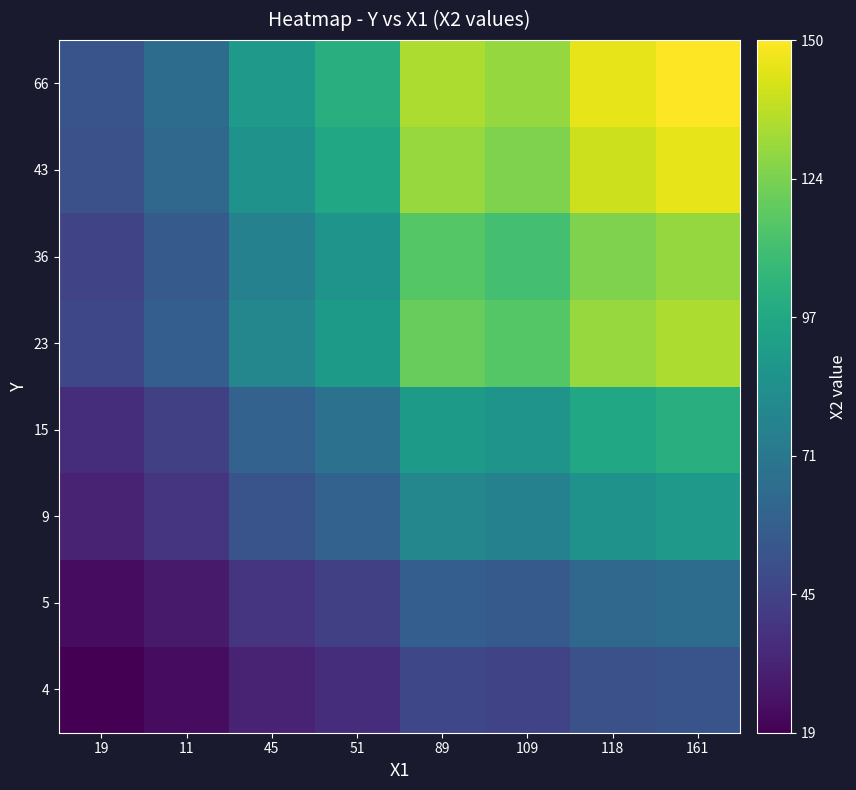

Reading right to left, list all the values displayed in this chart.

4: 161=53.0	118=51.2	109=45.6	89=47.3	51=35.7	45=31.4	11=23.0	19=18.7
5: 161=65.0	118=62.8	109=55.9	89=58.1	51=43.8	45=38.6	11=28.2	19=23.0
9: 161=89.0	118=86.0	109=76.5	89=79.5	51=59.9	45=52.8	11=38.6	19=31.4
15: 161=101.0	118=97.6	109=86.9	89=90.2	51=68.0	45=59.9	11=43.8	19=35.7
23: 161=134.0	118=129.5	109=115.2	89=119.7	51=90.2	45=79.5	11=58.1	19=47.3
36: 161=129.0	118=124.7	109=110.9	89=115.2	51=86.9	45=76.5	11=55.9	19=45.6
43: 161=145.0	118=140.2	109=124.7	89=129.5	51=97.6	45=86.0	11=62.8	19=51.2
66: 161=150.0	118=145.0	109=129.0	89=134.0	51=101.0	45=89.0	11=65.0	19=53.0